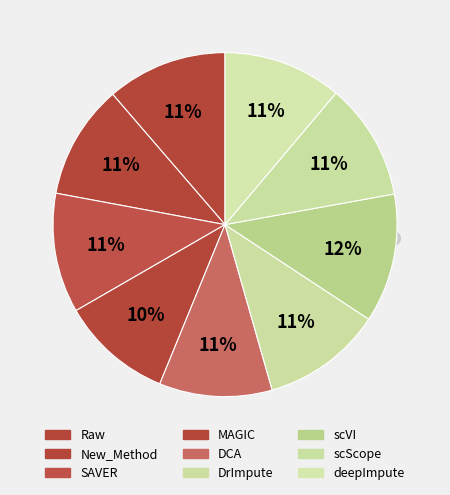

Does any single category account for the majority?

No